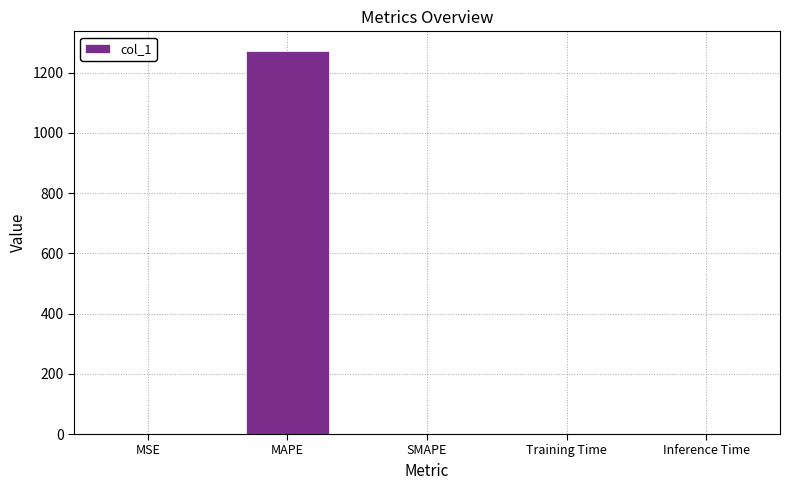

At which category does the chart reach its peak across all series?

MAPE